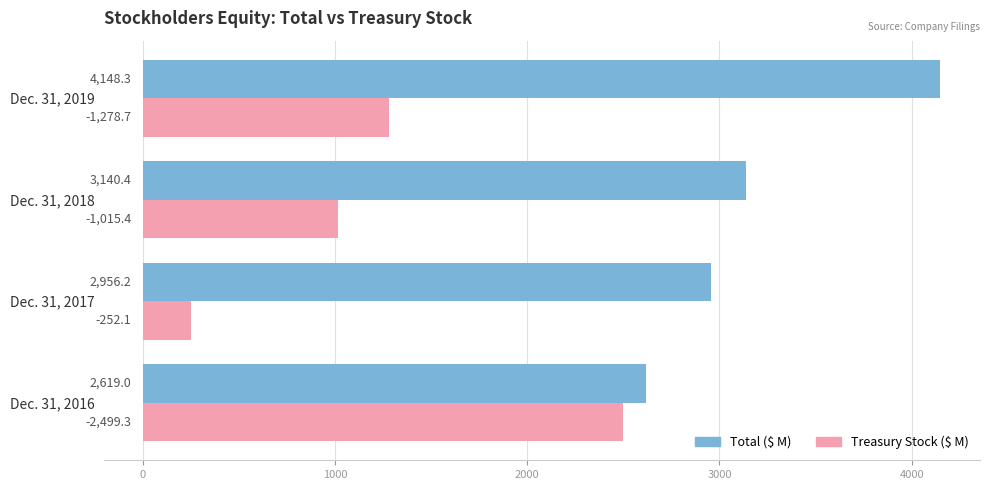

What is the total value across all series at Dec. 31, 2017?

3208.3